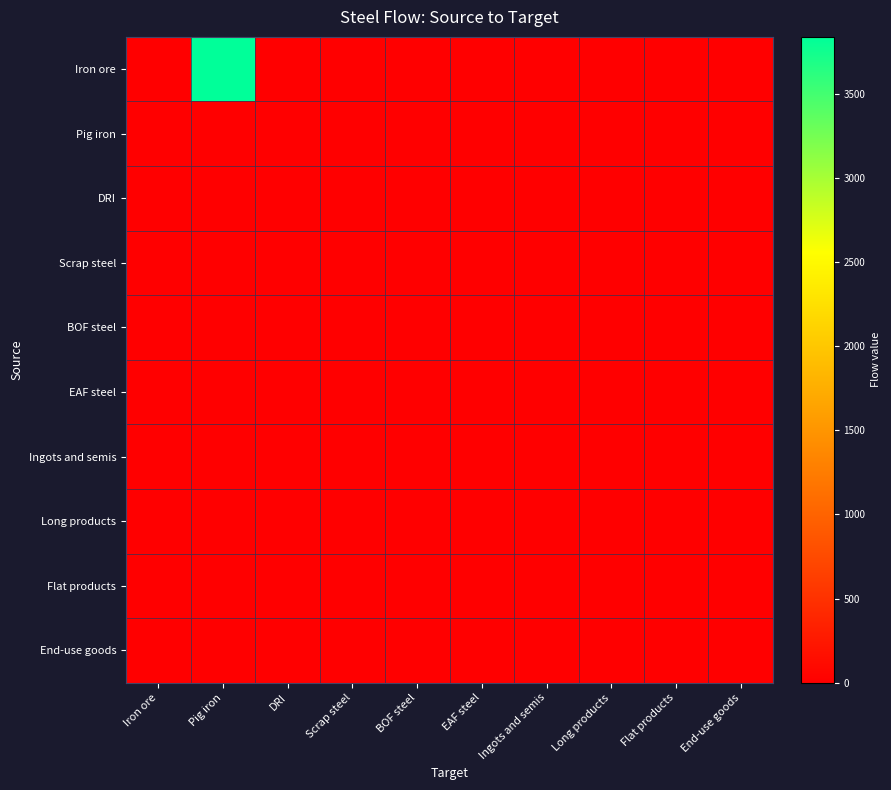

Reading right to left, list all the values displayed in this chart.

Iron ore: End-use goods=0.0	Flat products=0.0	Long products=0.0	Ingots and semis=0.0	EAF steel=0.0	BOF steel=0.0	Scrap steel=0.0	DRI=0.0	Pig iron=3838.2	Iron ore=0.0
Pig iron: End-use goods=0.0	Flat products=0.0	Long products=0.0	Ingots and semis=0.0	EAF steel=0.0	BOF steel=0.0	Scrap steel=0.0	DRI=0.0	Pig iron=0.0	Iron ore=0.0
DRI: End-use goods=0.0	Flat products=0.0	Long products=0.0	Ingots and semis=0.0	EAF steel=0.0	BOF steel=0.0	Scrap steel=0.0	DRI=0.0	Pig iron=0.0	Iron ore=0.0
Scrap steel: End-use goods=0.0	Flat products=0.0	Long products=0.0	Ingots and semis=0.0	EAF steel=0.0	BOF steel=0.0	Scrap steel=0.0	DRI=0.0	Pig iron=0.0	Iron ore=0.0
BOF steel: End-use goods=0.0	Flat products=0.0	Long products=0.0	Ingots and semis=0.0	EAF steel=0.0	BOF steel=0.0	Scrap steel=0.0	DRI=0.0	Pig iron=0.0	Iron ore=0.0
EAF steel: End-use goods=0.0	Flat products=0.0	Long products=0.0	Ingots and semis=0.0	EAF steel=0.0	BOF steel=0.0	Scrap steel=0.0	DRI=0.0	Pig iron=0.0	Iron ore=0.0
Ingots and semis: End-use goods=0.0	Flat products=0.0	Long products=0.0	Ingots and semis=0.0	EAF steel=0.0	BOF steel=0.0	Scrap steel=0.0	DRI=0.0	Pig iron=0.0	Iron ore=0.0
Long products: End-use goods=0.0	Flat products=0.0	Long products=0.0	Ingots and semis=0.0	EAF steel=0.0	BOF steel=0.0	Scrap steel=0.0	DRI=0.0	Pig iron=0.0	Iron ore=0.0
Flat products: End-use goods=0.0	Flat products=0.0	Long products=0.0	Ingots and semis=0.0	EAF steel=0.0	BOF steel=0.0	Scrap steel=0.0	DRI=0.0	Pig iron=0.0	Iron ore=0.0
End-use goods: End-use goods=0.0	Flat products=0.0	Long products=0.0	Ingots and semis=0.0	EAF steel=0.0	BOF steel=0.0	Scrap steel=0.0	DRI=0.0	Pig iron=0.0	Iron ore=0.0